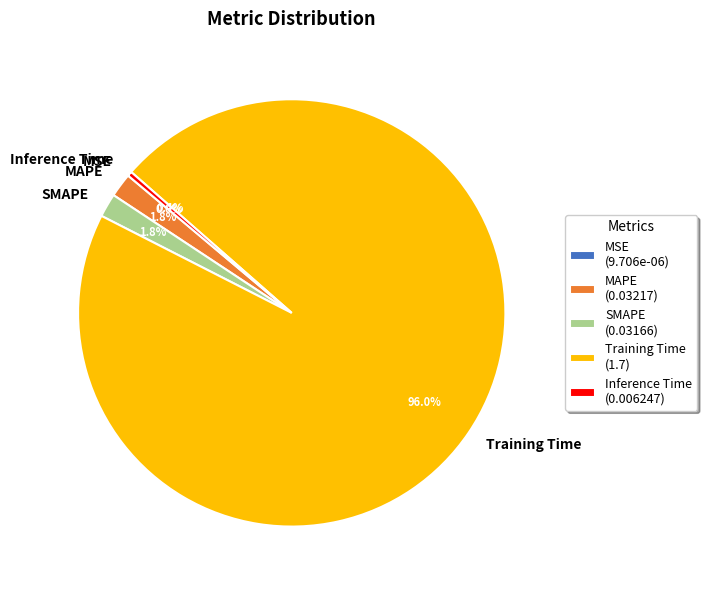

Is the sum of MAPE and Inference Time greater than half?

No